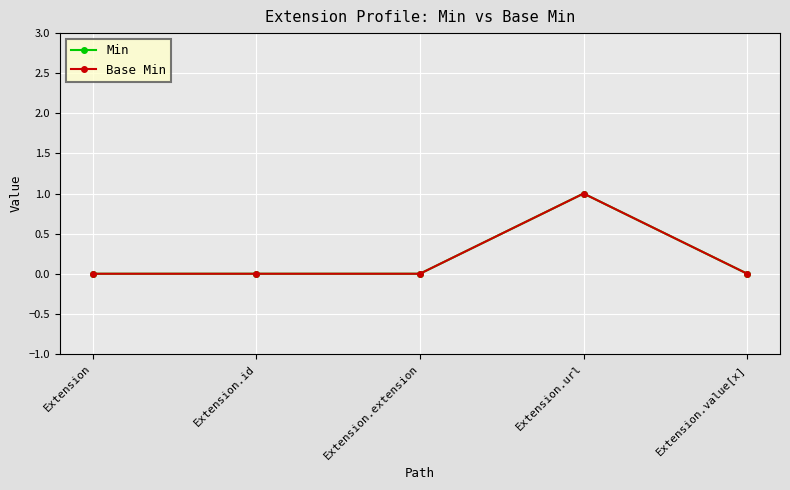

The Base Min series shows 0 at Extension.value[x]. True or false?

True